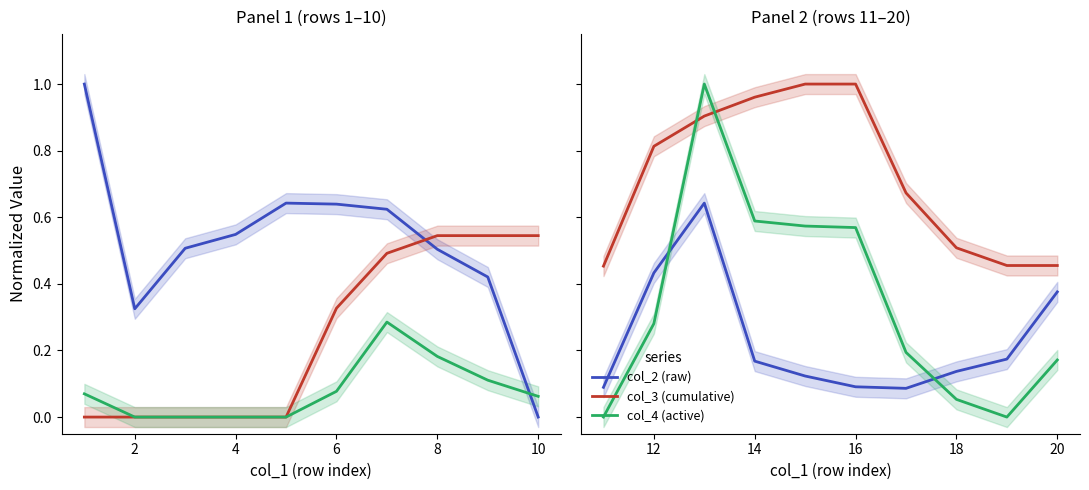

What is the difference between the maximum and minimum values in the col_3 (cumulative) series?

0.5